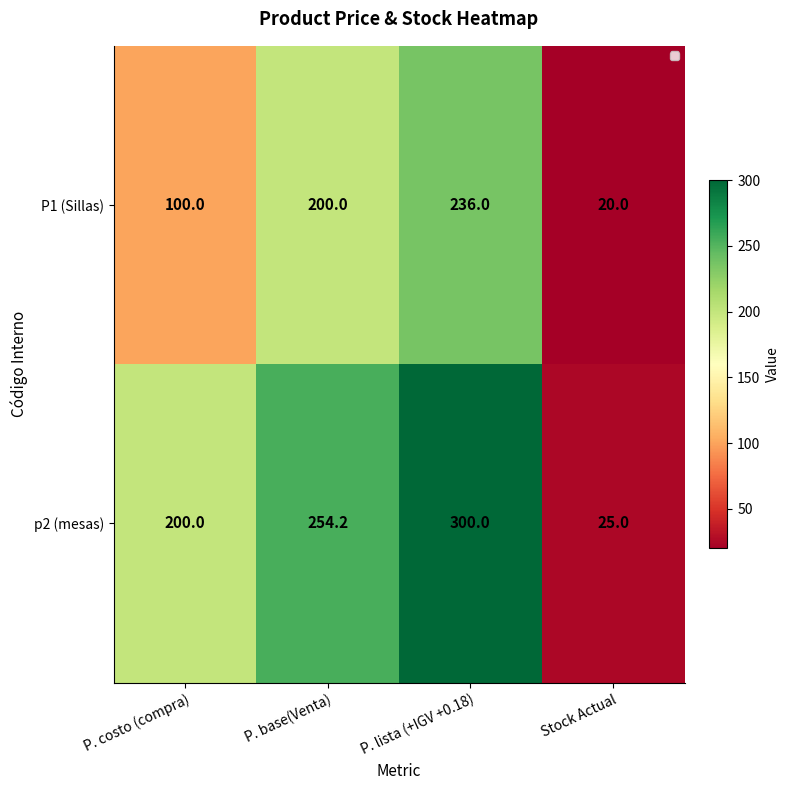

Reading left to right, list all the values displayed in this chart.

P1 (Sillas): 100.0	200.0	236.0	20.0
p2 (mesas): 200.0	254.2	300.0	25.0